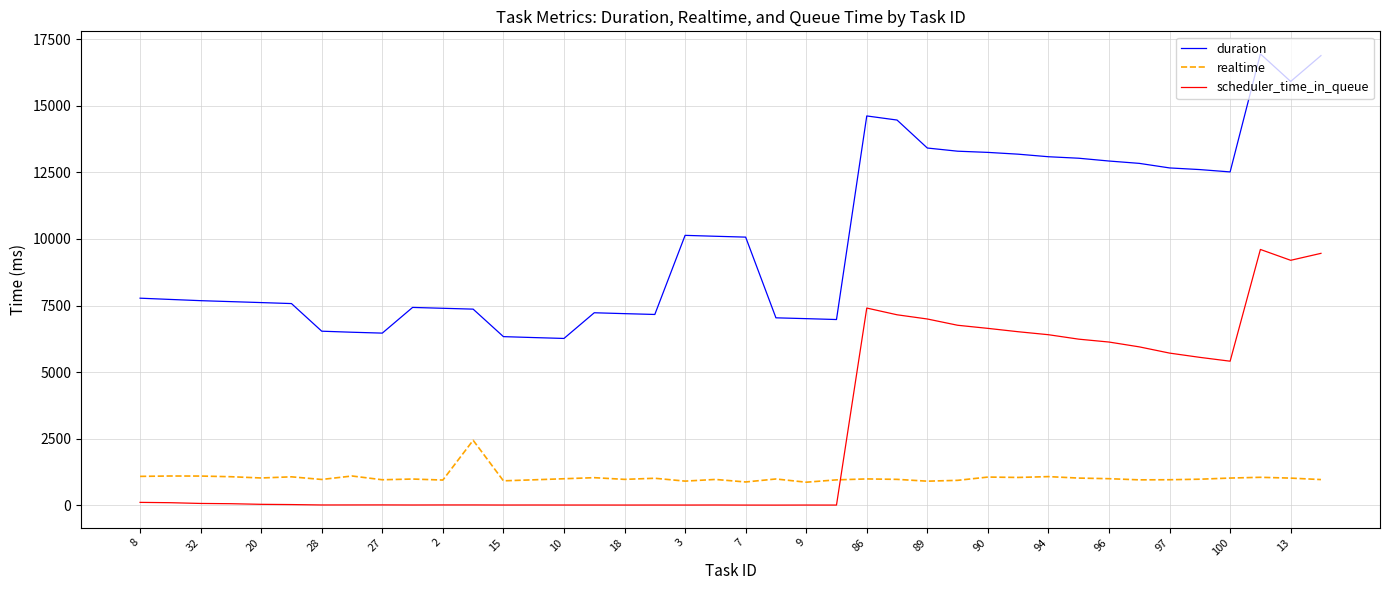

What is the maximum value shown in the chart?

16946